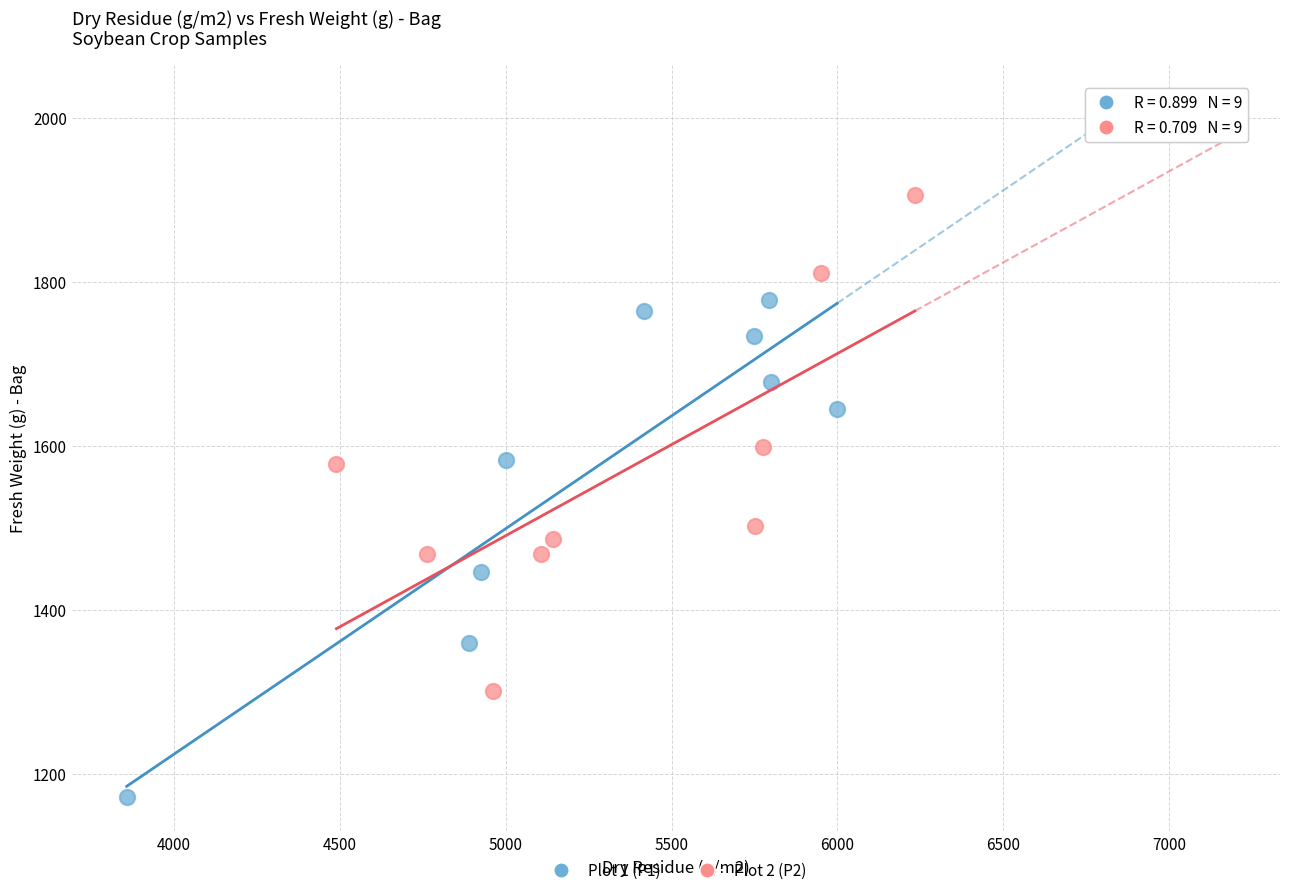

Which series contains the lowest Y value?

Plot 1 (P1)